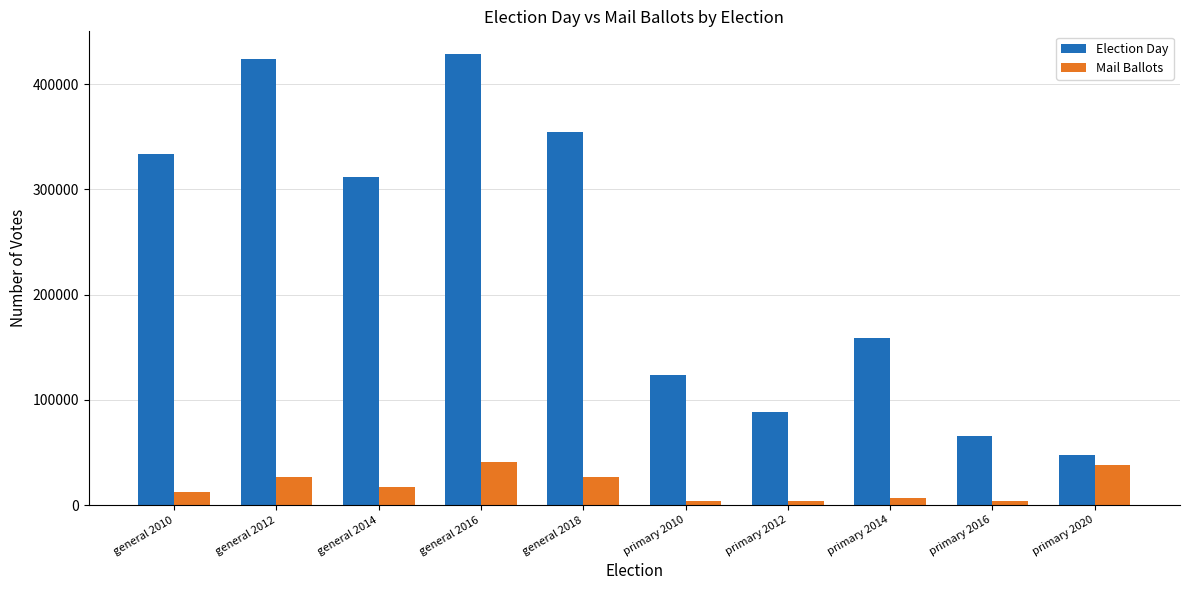

What is the value of the Election Day bar at the 2nd from the left?

423703